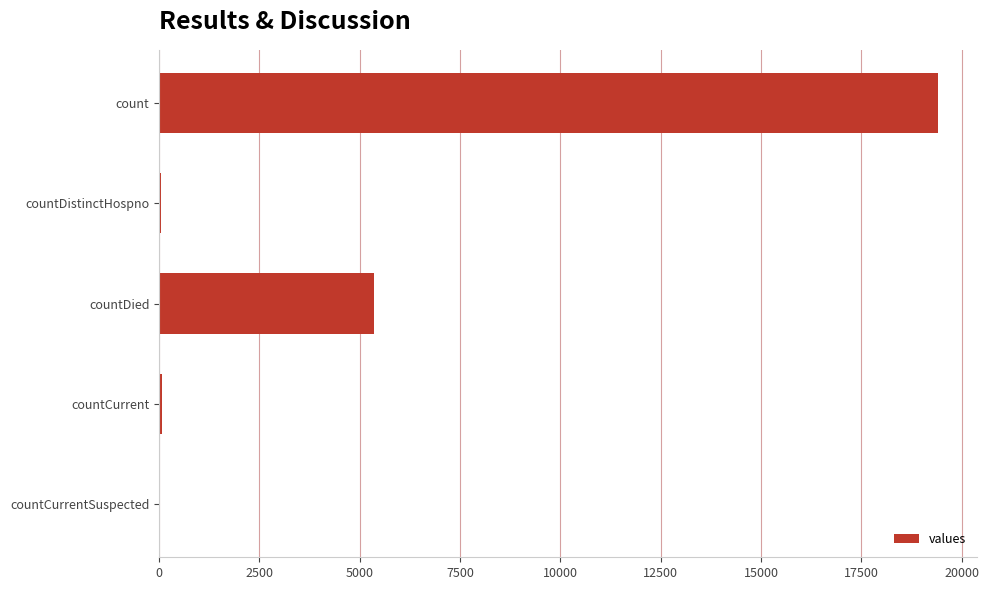

True or false: the data shows 5357 at countDied.

True